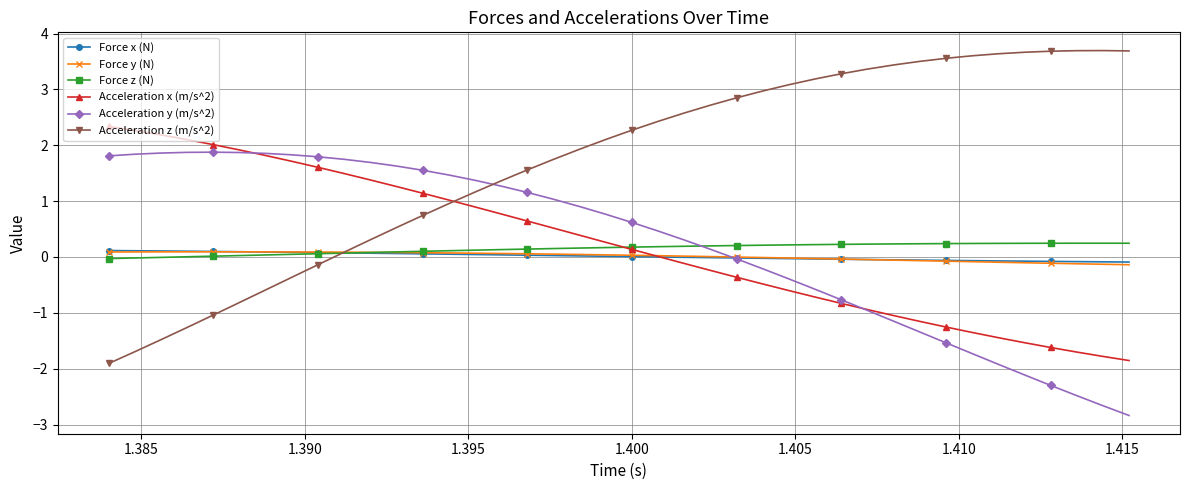

Which series has the widest spread of values?

Acceleration z (m/s^2)